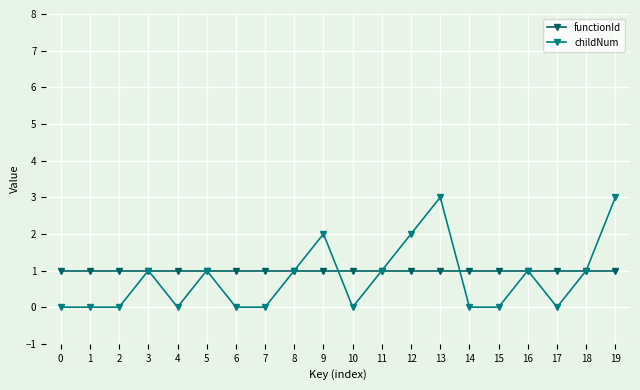

Rank the series at 14 from lowest to highest value.

childNum, functionId